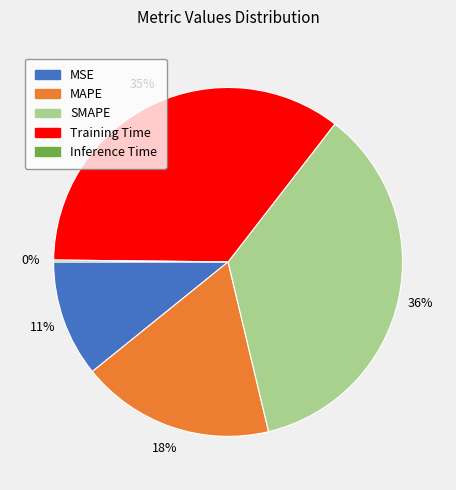

Does any single category account for the majority?

No